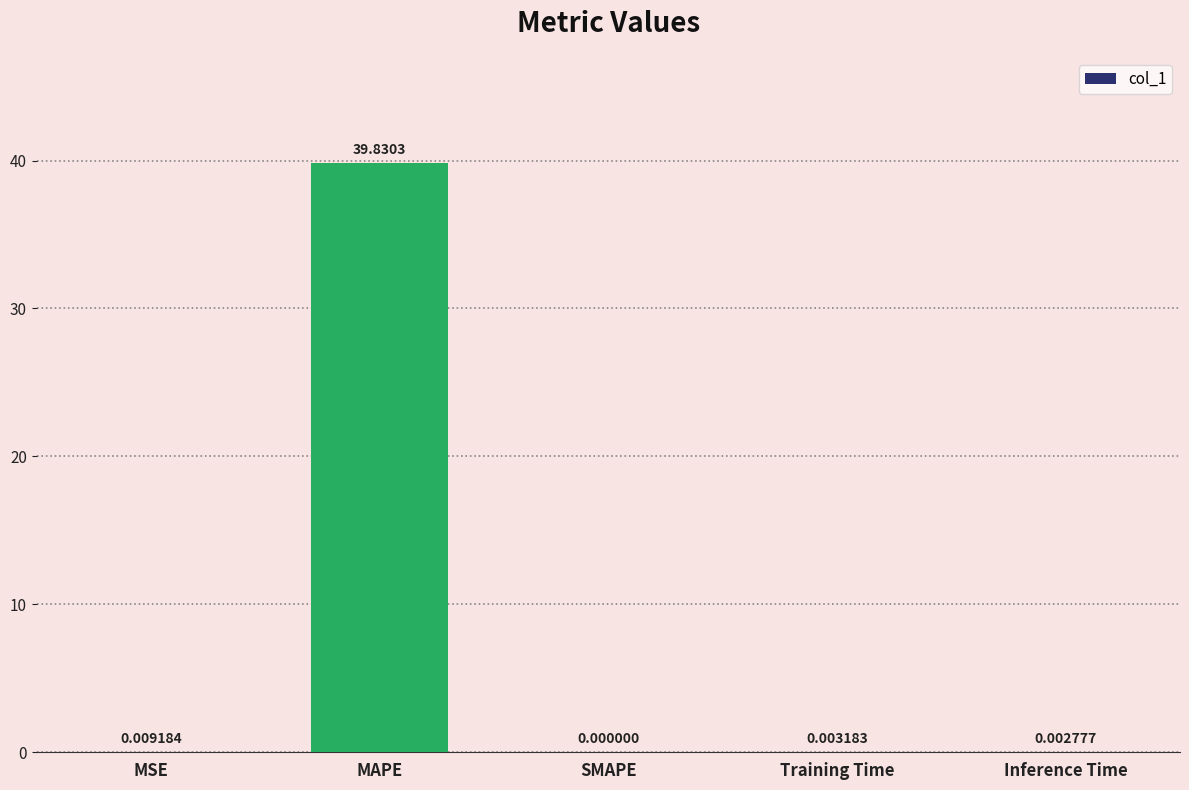

What is the sum of all values?

39.8